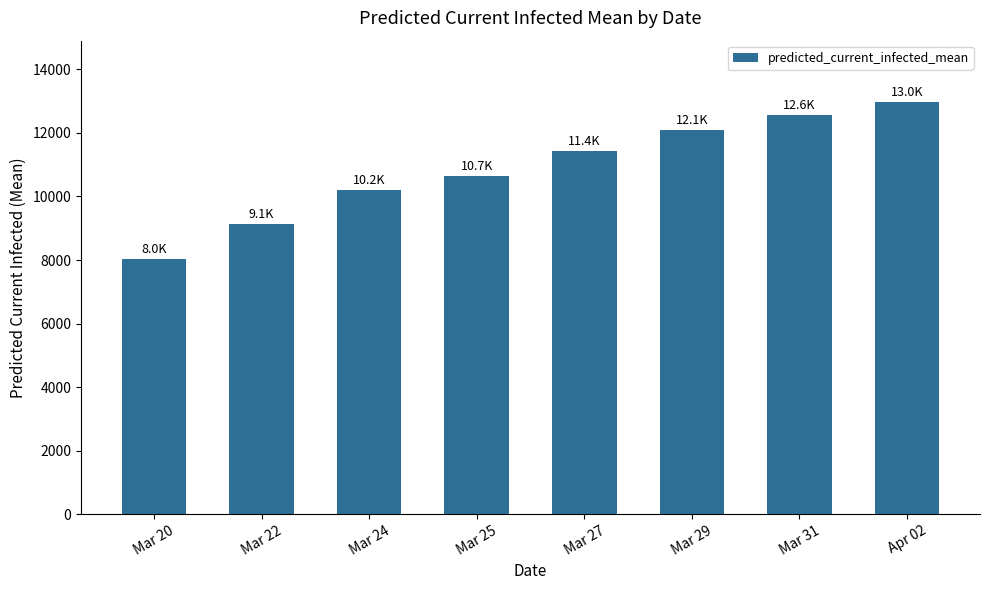

How many series are shown in this chart?

1